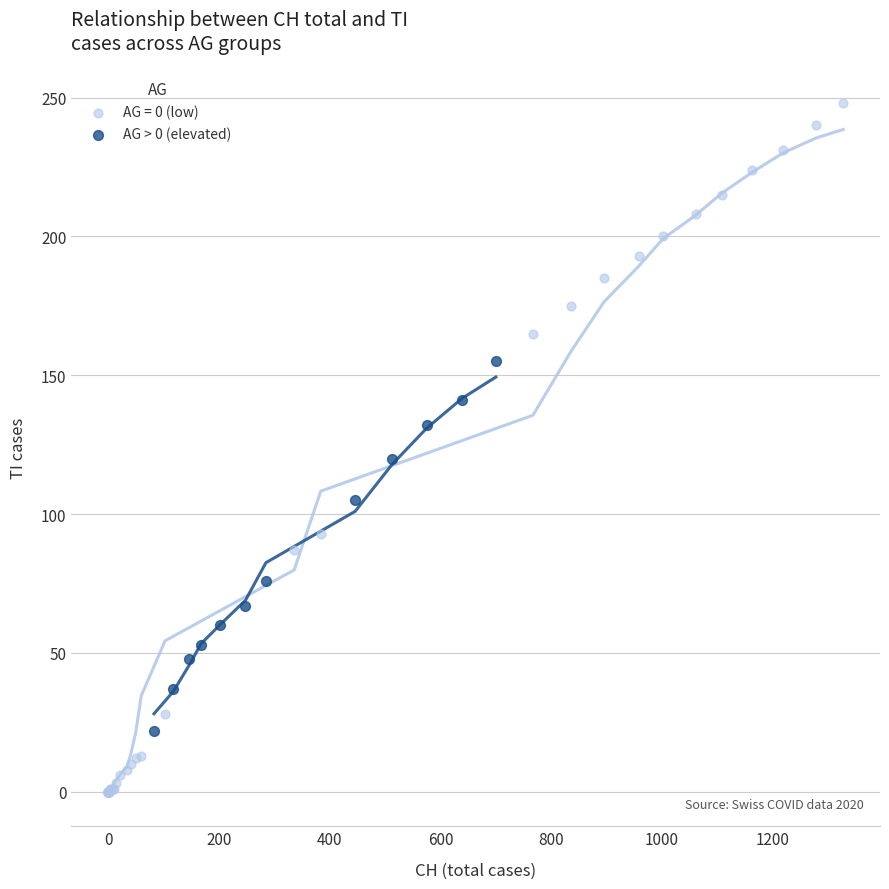

Which series reaches the minimum Y coordinate?

AG = 0 (low)